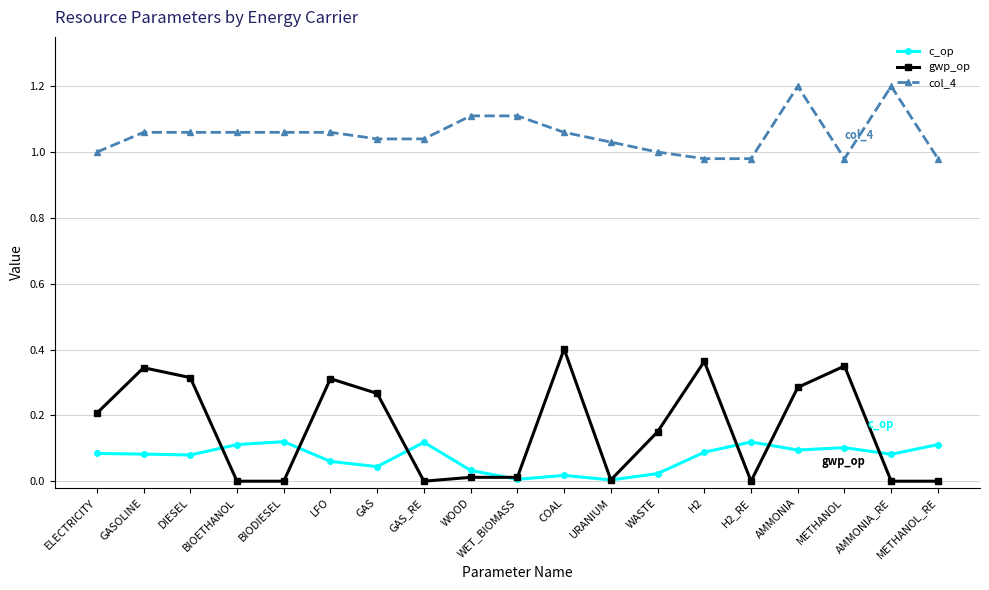

True or false: col_4 and c_op cross at least once.

False